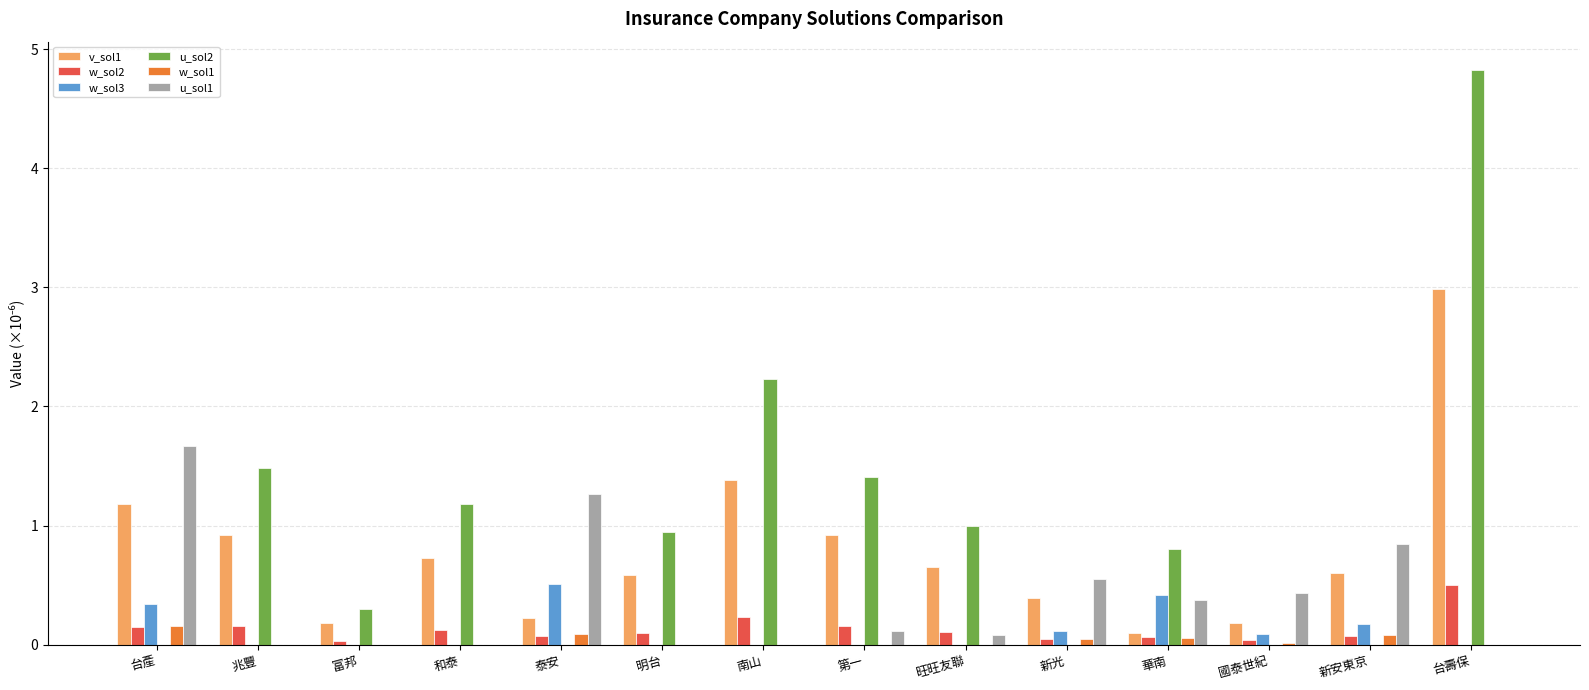

What is the sum of the w_sol3 values at 明台 and 新光?

0.1